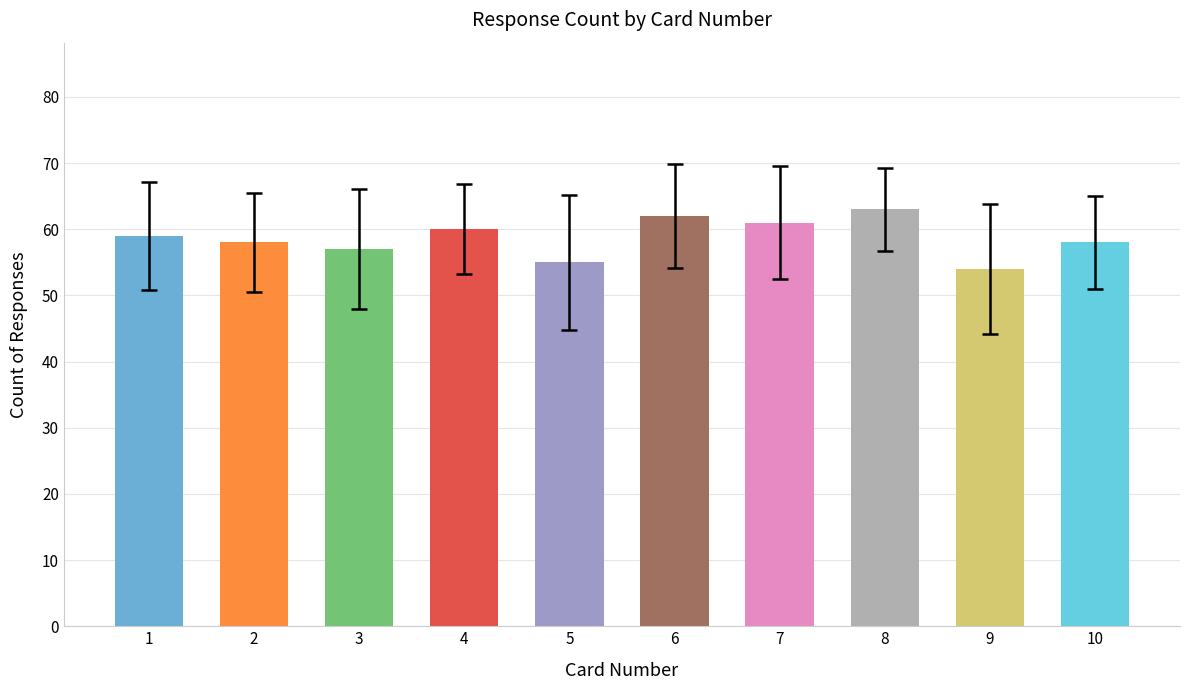

Reading right to left, list all the values displayed in this chart.

58	54	63	61	62	55	60	57	58	59